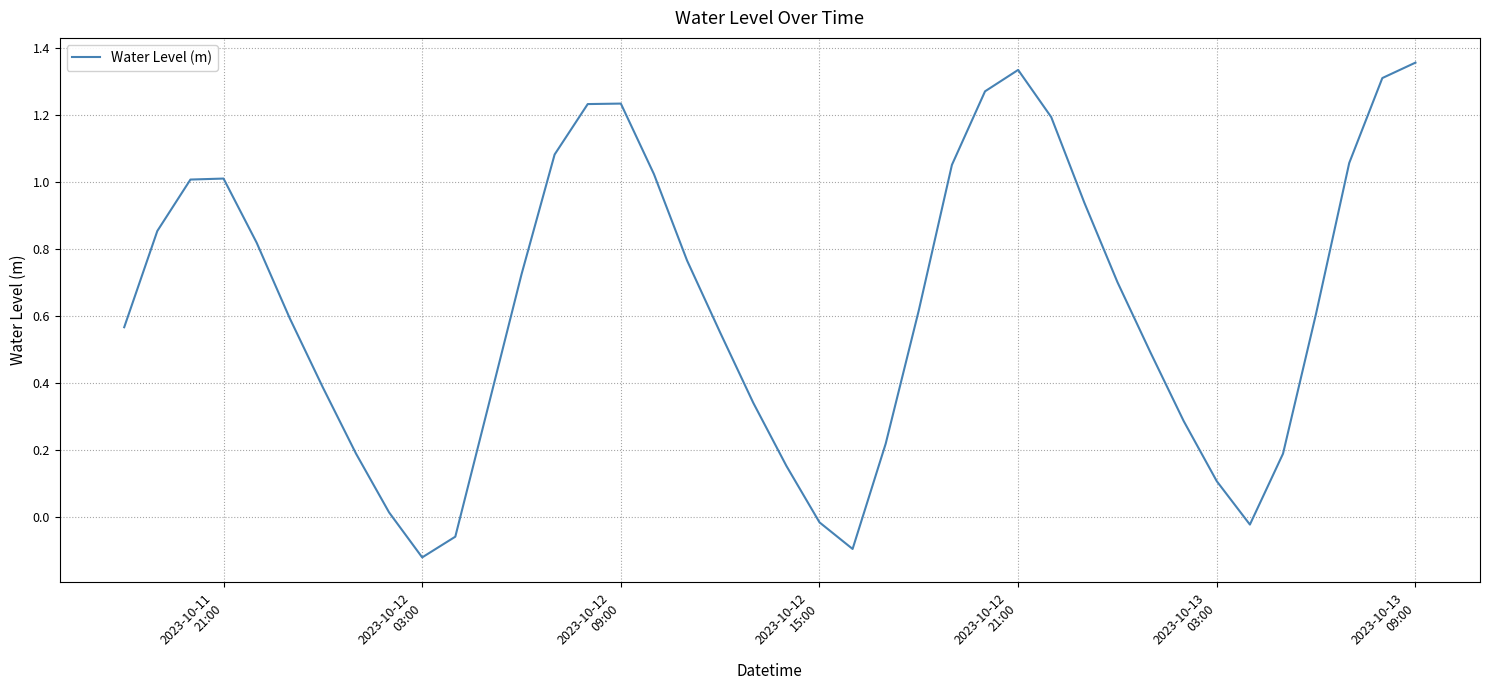

What is the difference between the maximum and minimum values?

1.5